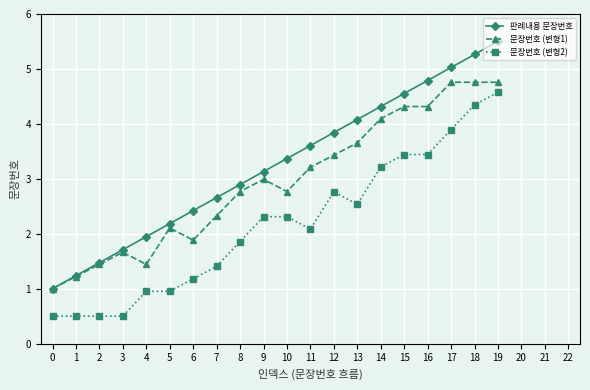

Rank the series by their average value, from highest to lowest.

판례내용 문장번호, 문장번호 (변형1), 문장번호 (변형2)